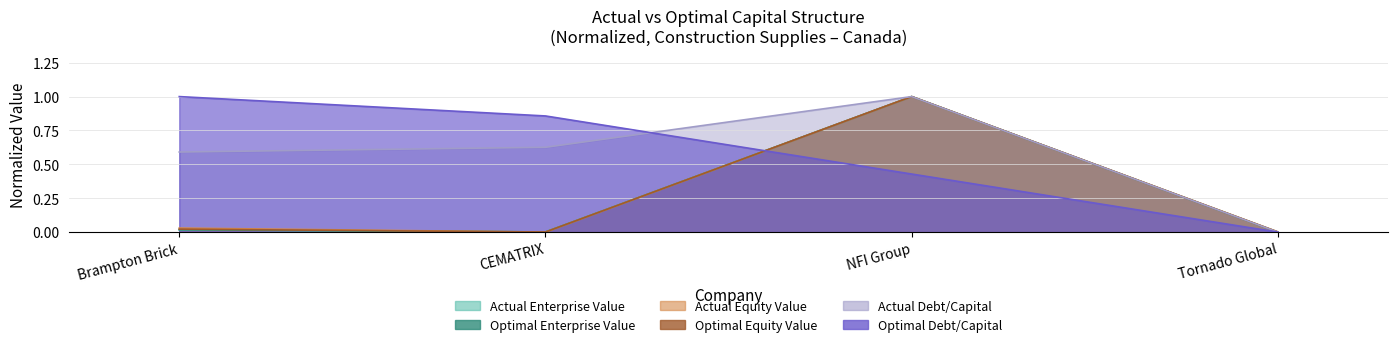

What is the sum of all actual_debt_capital values?

2.2